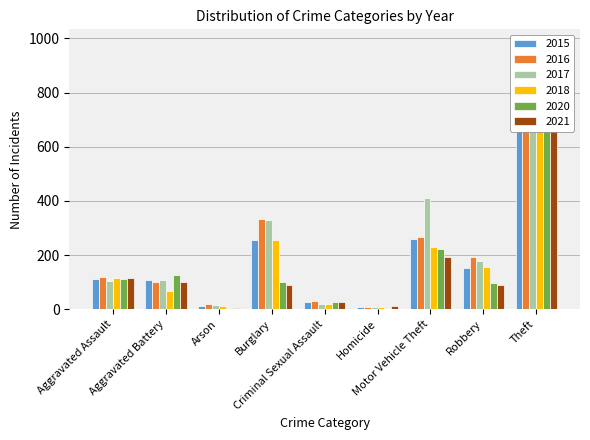

How many groups of bars are there?

9